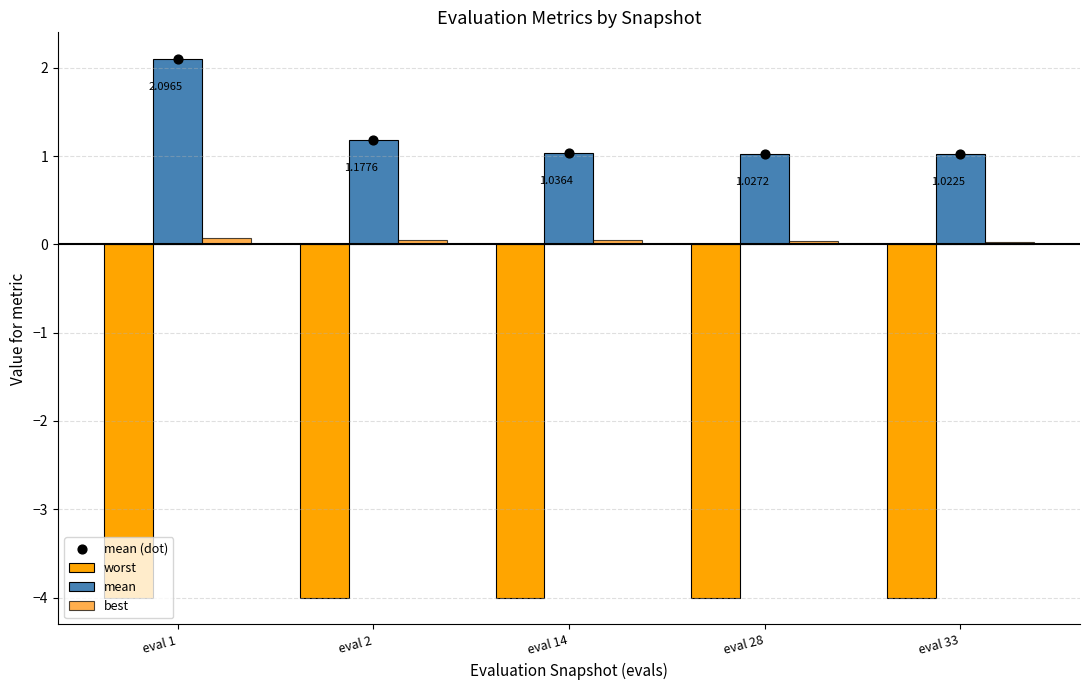

Is the value of best at eval 14 greater than the value of worst at eval 14?

Yes